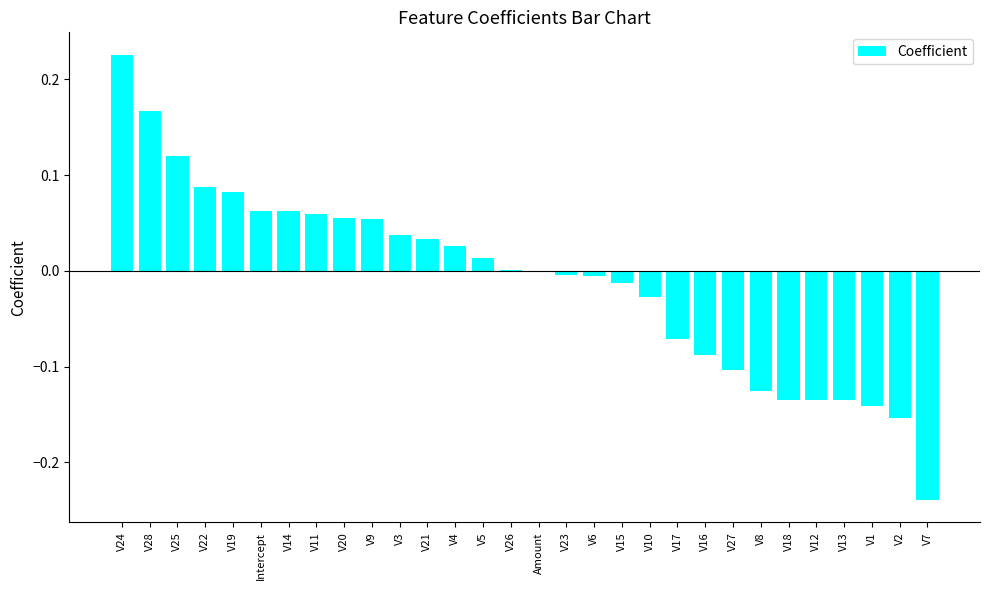

What is the sum of all values?

-0.3